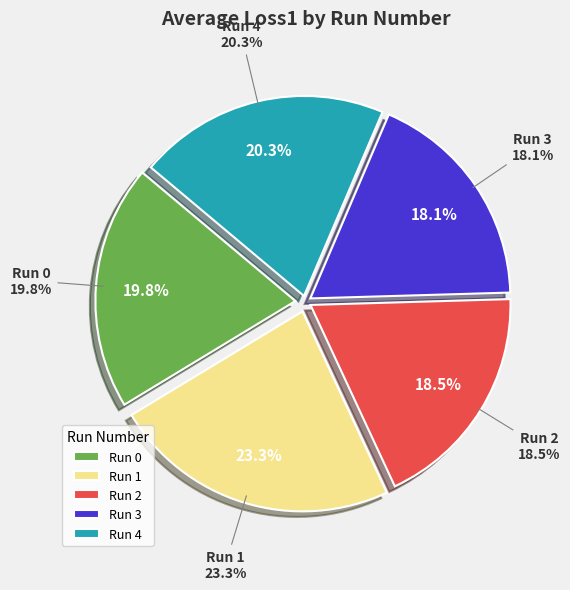

Is it true that Run 3 is 10% of the pie?

False